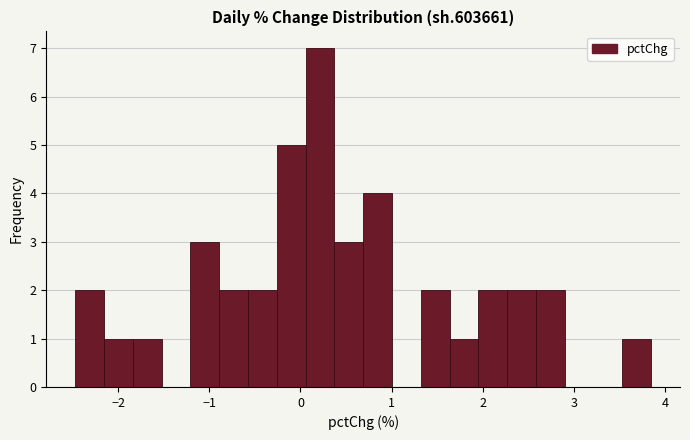

Around what value on the x-axis is the tallest bar? Give the approximate position of its centre, as read against the axis.

0.2